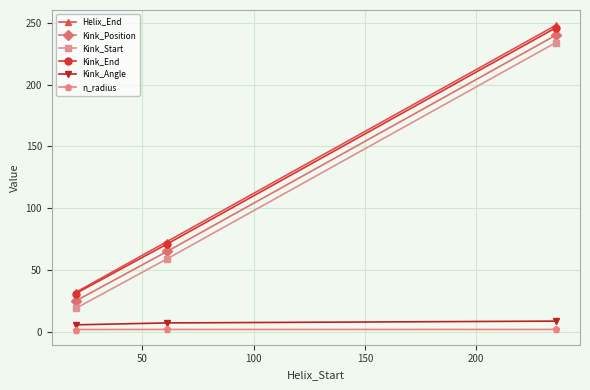

What is the value of the Kink_Angle point at the 2nd from the left?

7.2